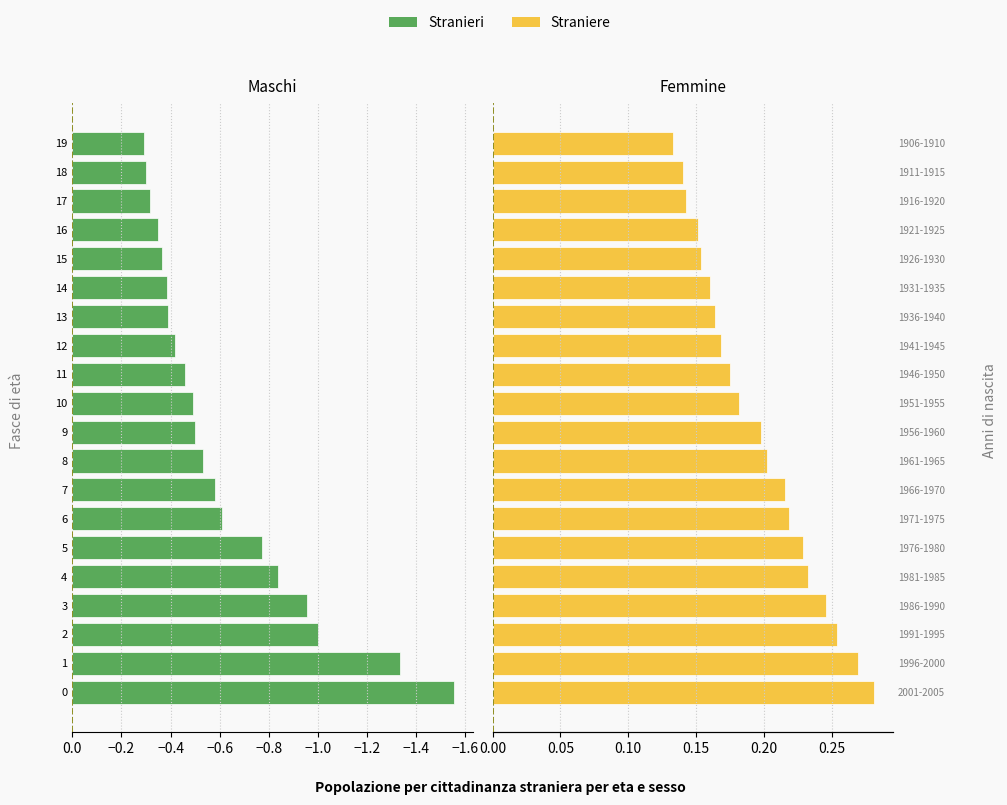

What is the total value across all series at 18?

-0.2